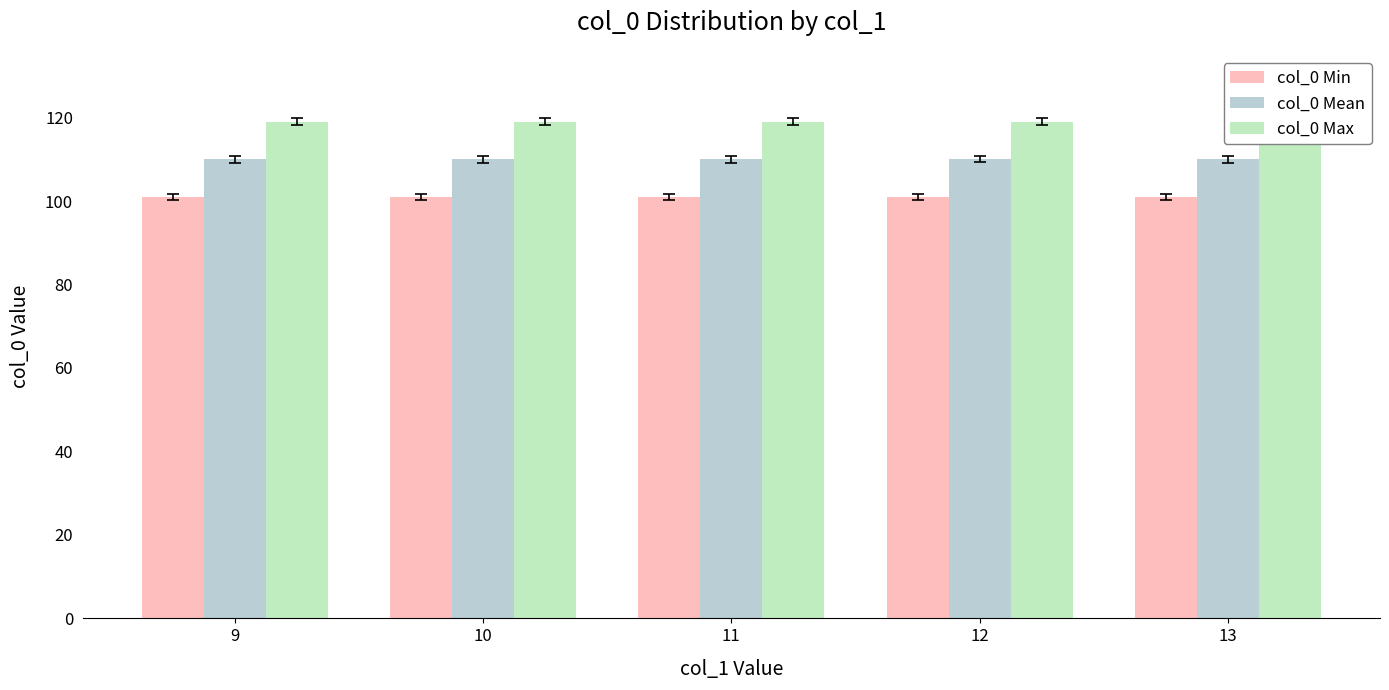

The col_0 Max series shows 119.0 at 11. True or false?

True